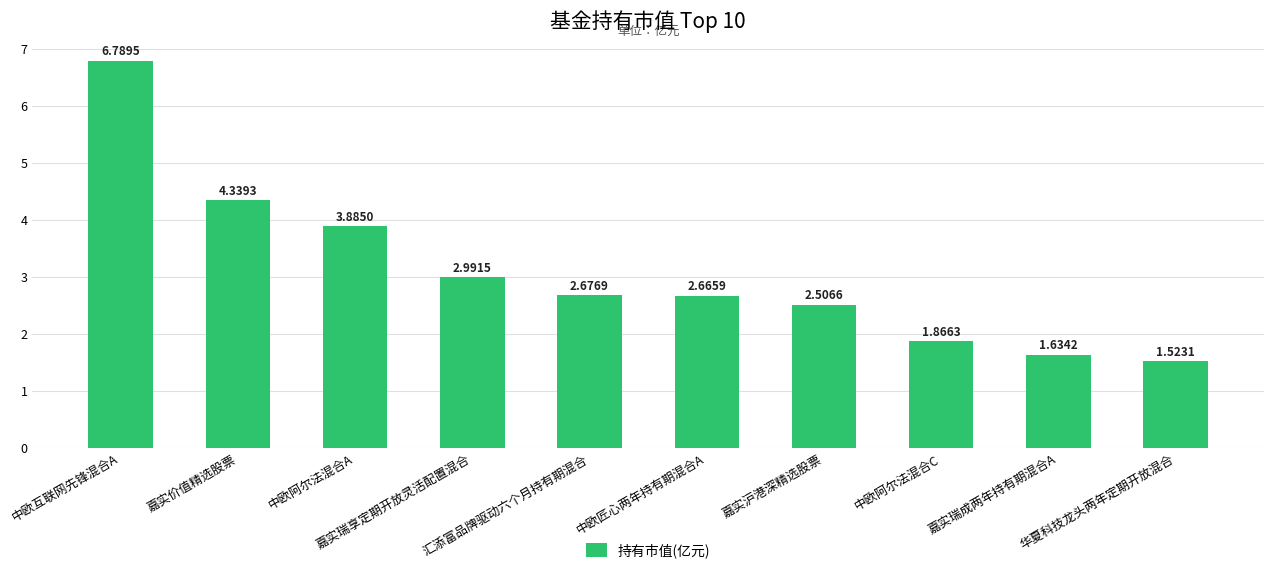

The value at 嘉实沪港深精选股票 is 2.5. True or false?

True